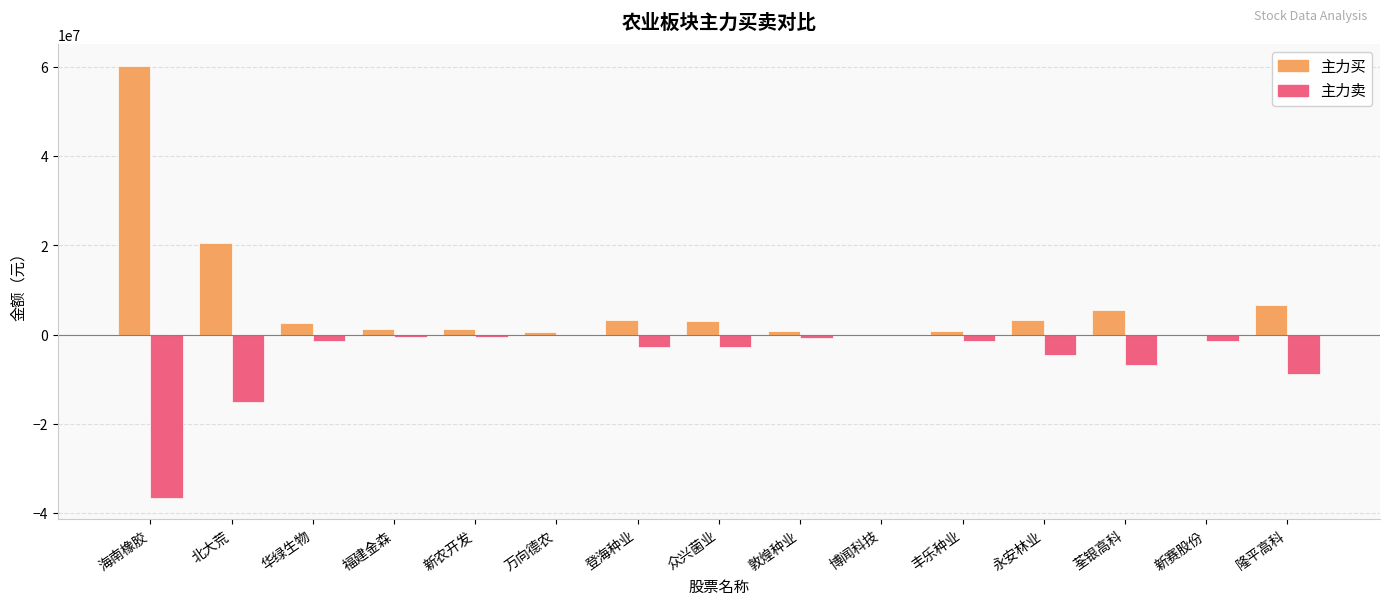

What is the sum of all 主力买 values?

109816081